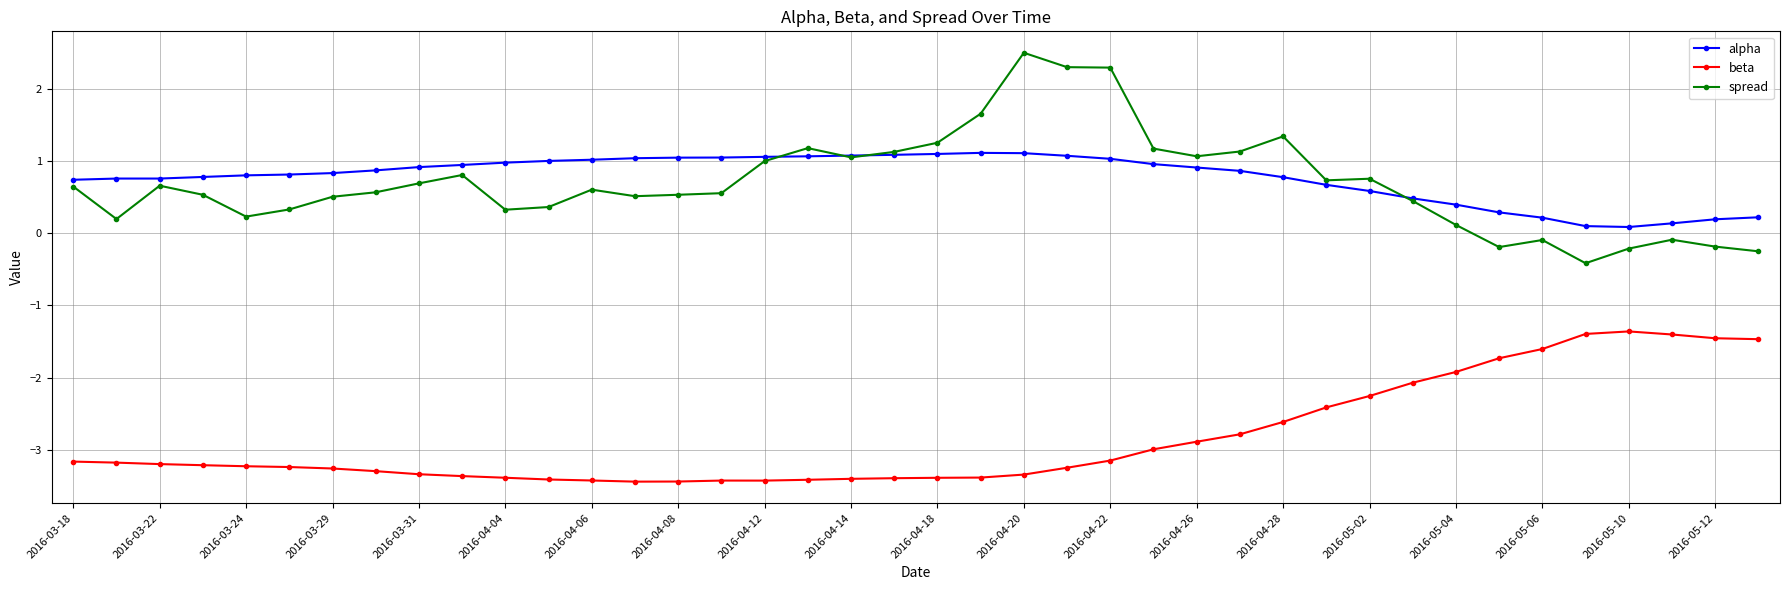

Which series has the largest range (max minus min)?

spread